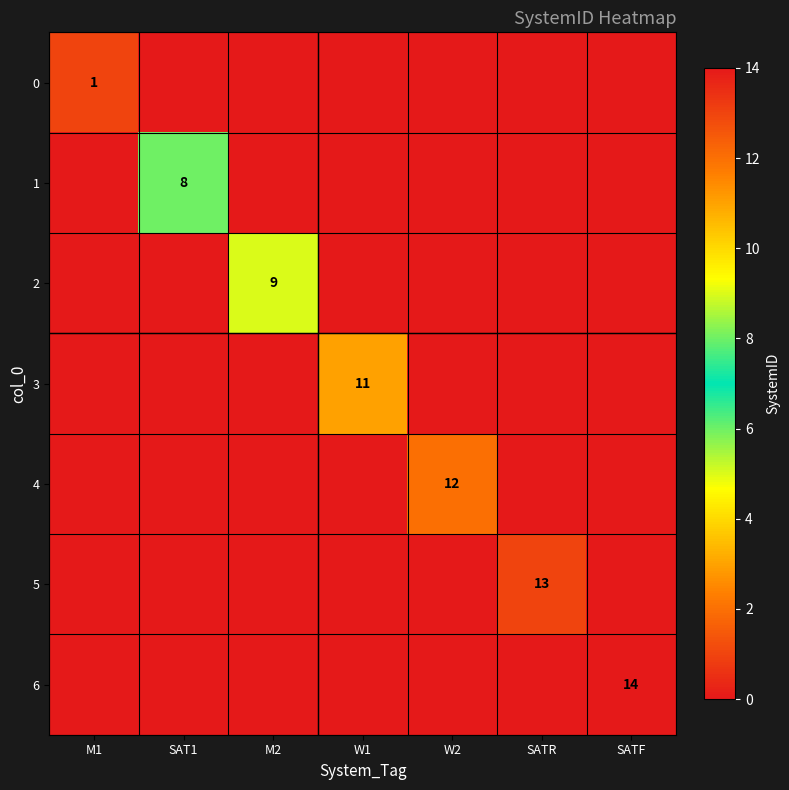

Is it true that 0 equals 0 at M1?

False